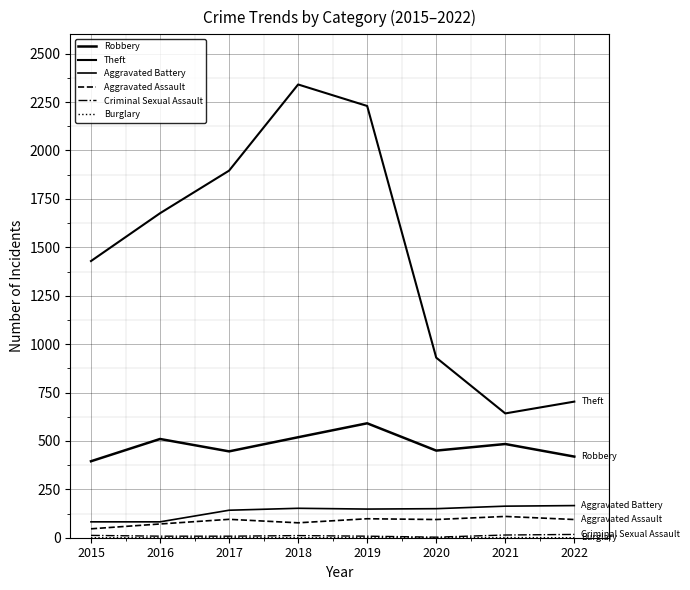

The value of Robbery at 2020 is 450. True or false?

True